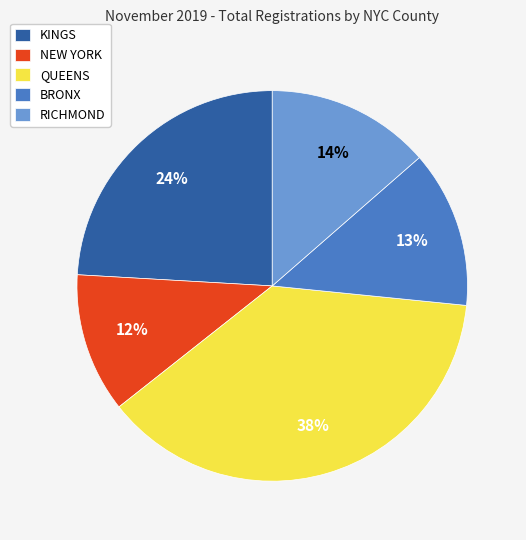

Is QUEENS the majority of the pie?

No